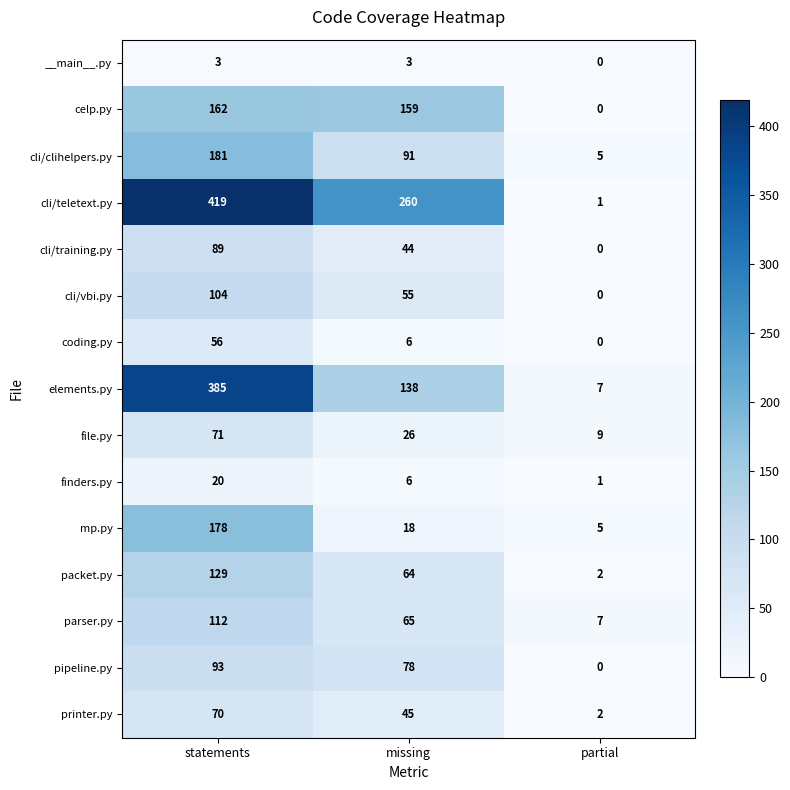

What is the average value of the finders.py series?

9